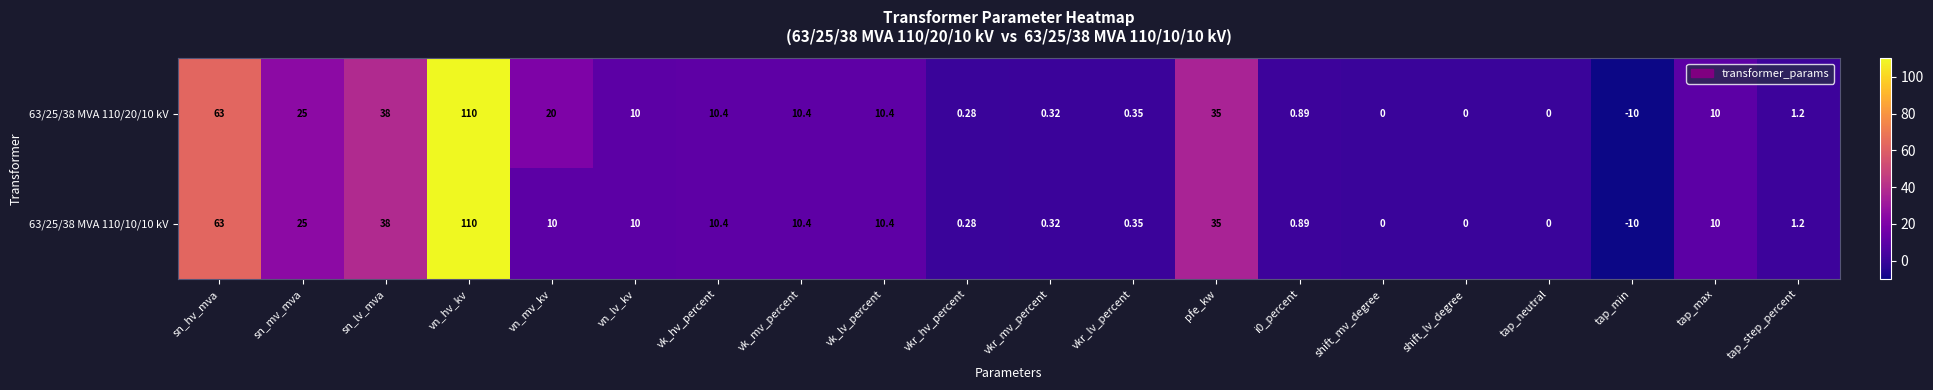

Which category has the highest value in the 63/25/38 MVA 110/20/10 kV series?

vn_hv_kv